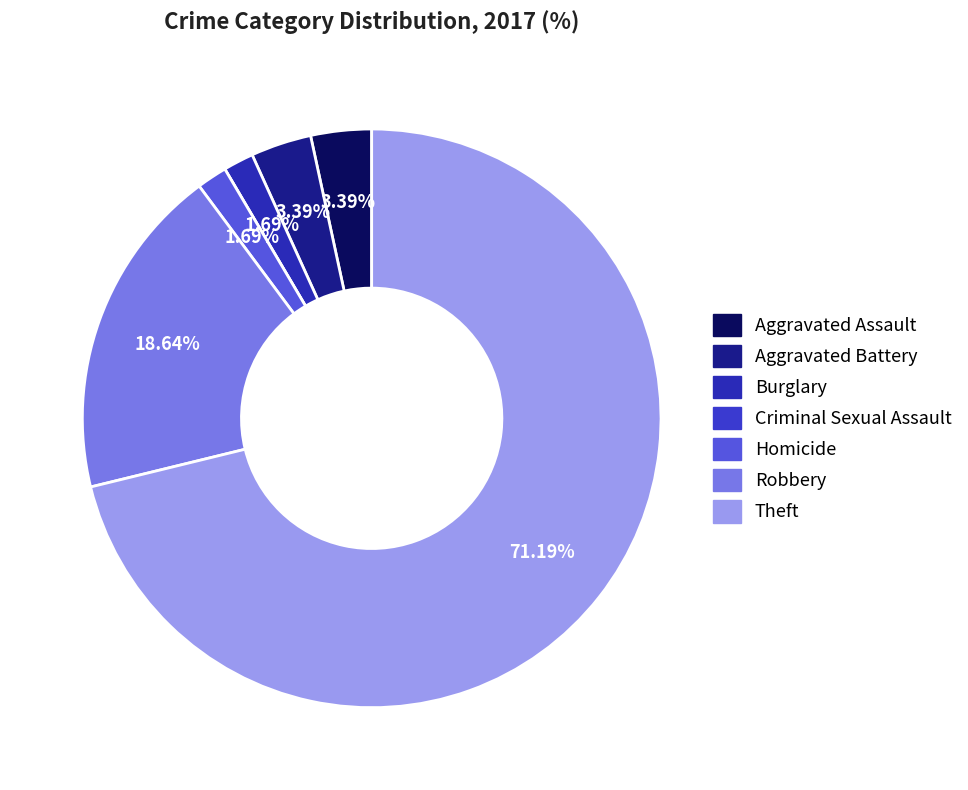

Is Burglary the majority of the pie?

No